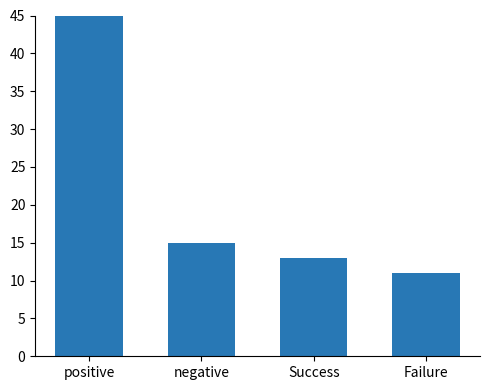

Which has a higher value, Success or Failure?

Success